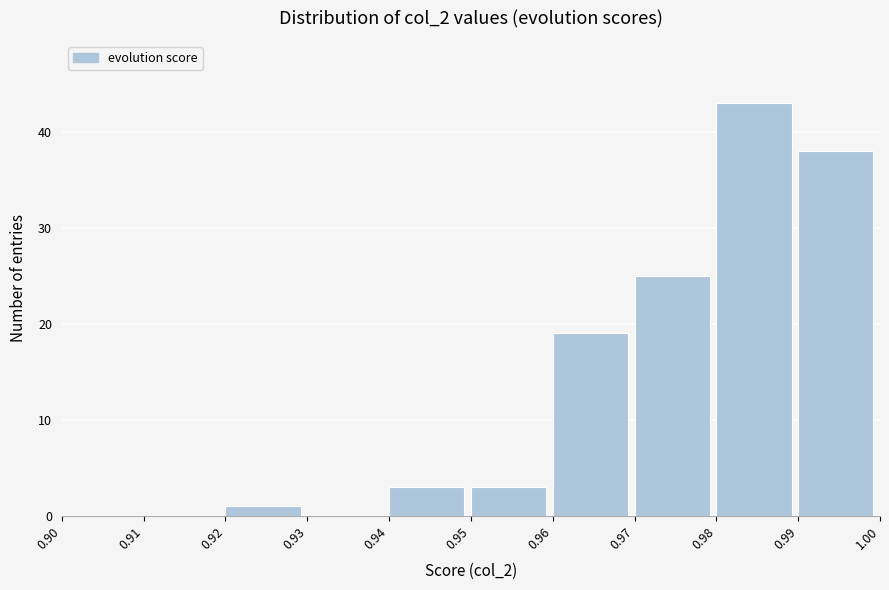

Reading left to right, list every bar in this chart as the range it spans on the x-axis followed by its height. The values are not printed on the chart, so give them approximately, as read against the axis.

0.90 to 0.91: 0
0.91 to 0.92: 0
0.92 to 0.93: 1
0.93 to 0.94: 0
0.94 to 0.95: 3
0.95 to 0.96: 3
0.96 to 0.97: 19
0.97 to 0.98: 25
0.98 to 0.99: 43
0.99 to 1.00: 38